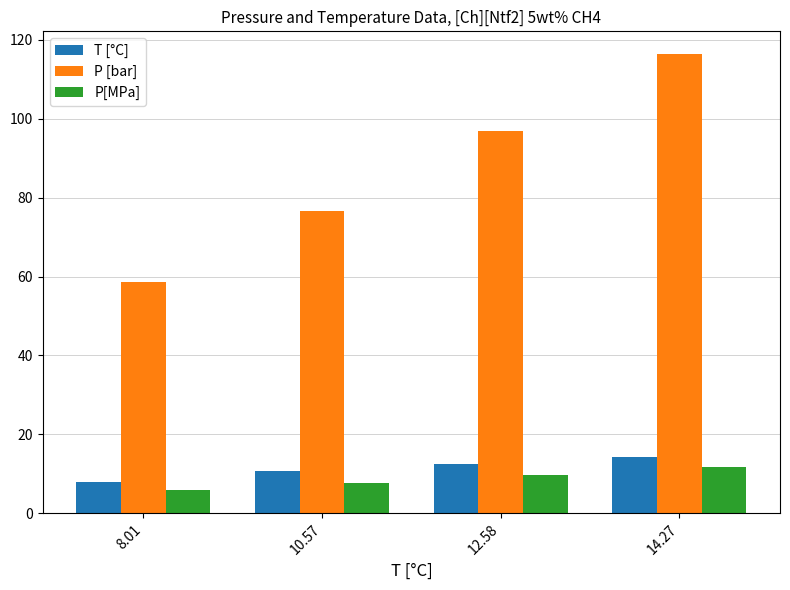

What is the label of the 1st bar from the left?

8.01